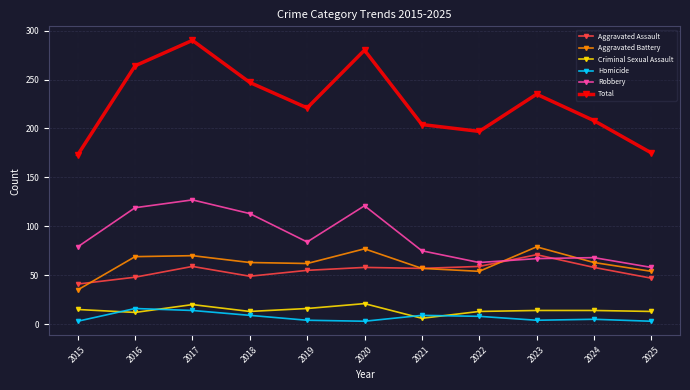

Rank the series at 2023 from lowest to highest value.

Homicide, Criminal Sexual Assault, Robbery, Aggravated Assault, Aggravated Battery, Total